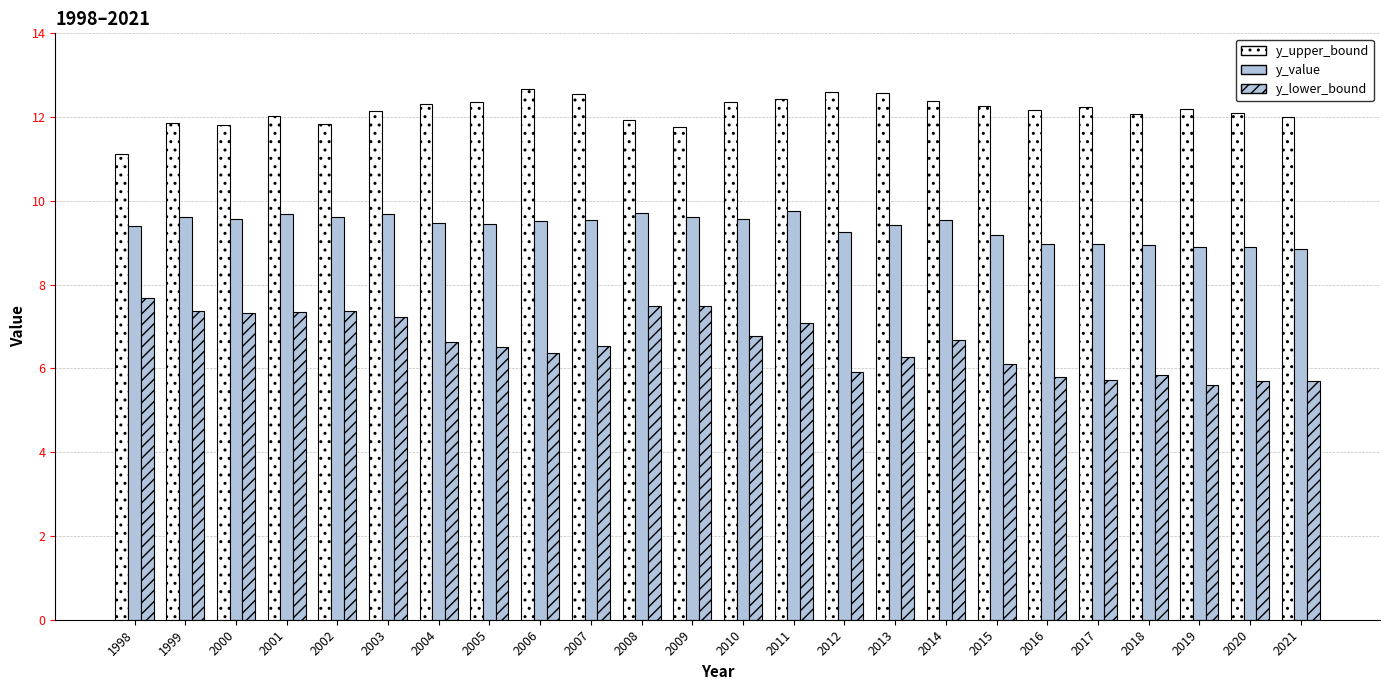

What is the spread (max minus min) of values at 2019?

6.6